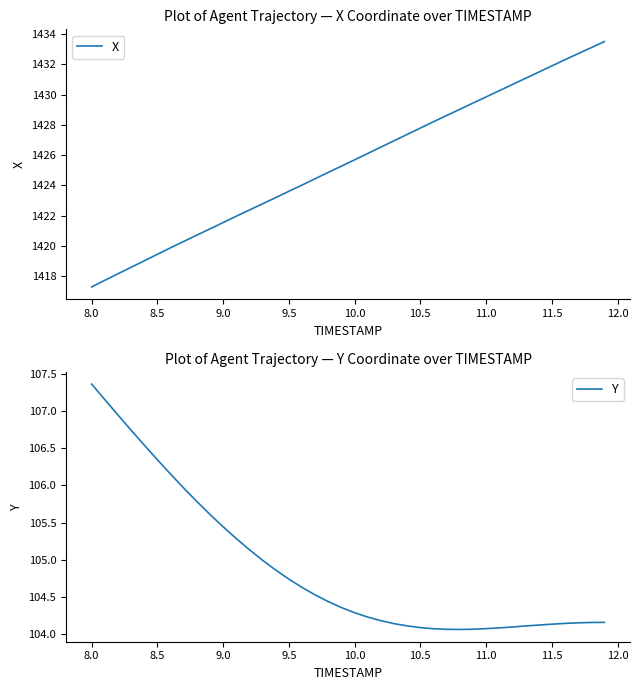

At which label does X reach its minimum?

8.0